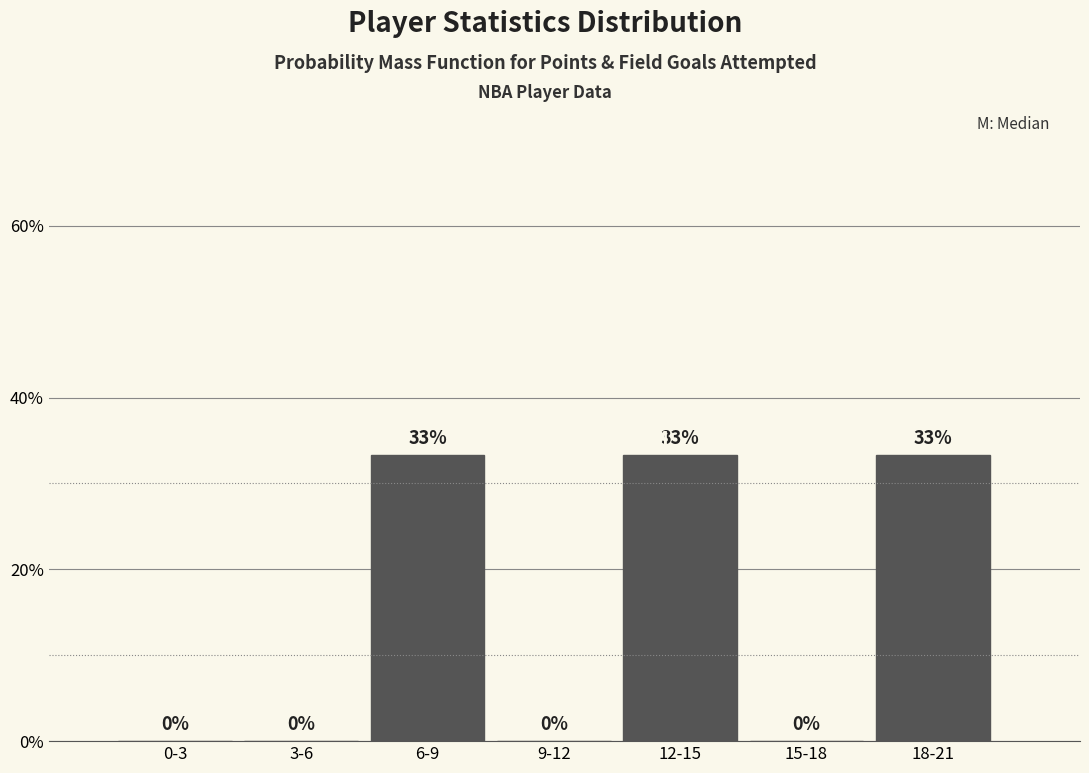

Between 6-9 and 0-3, which is larger?

6-9